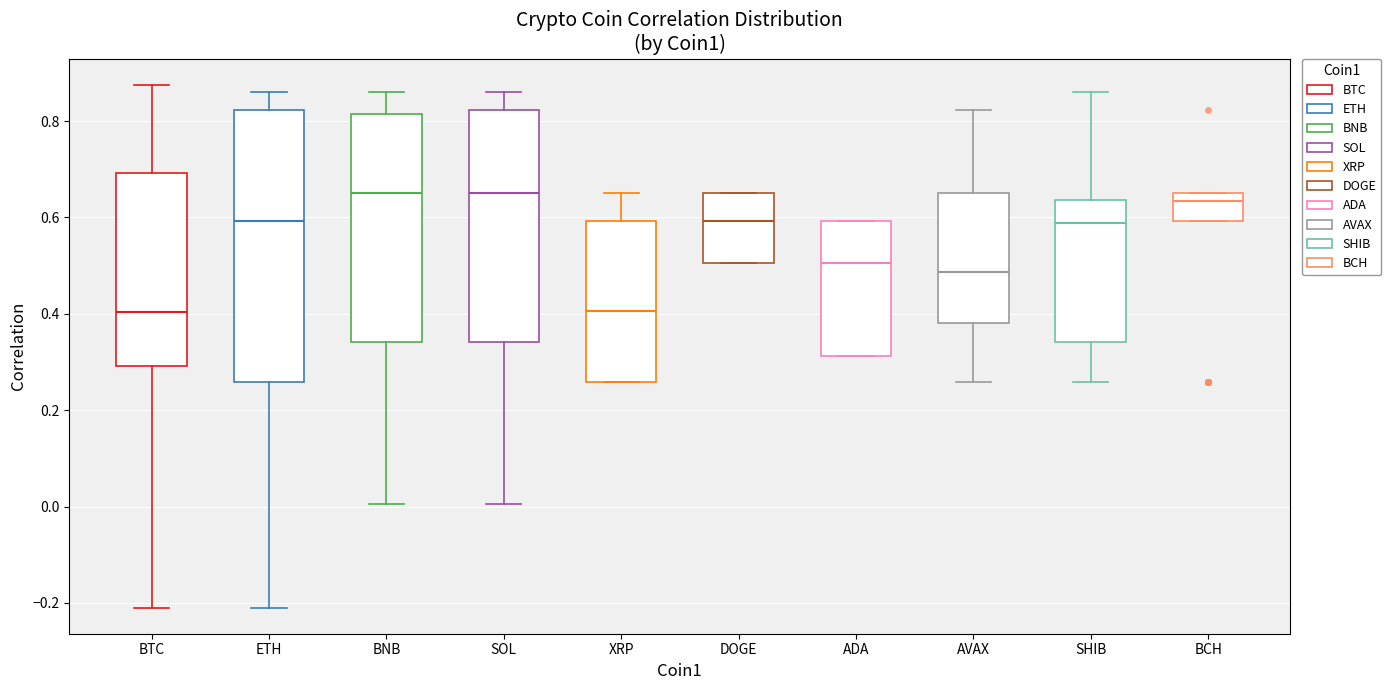

Reading left to right, transcribe this box plot: for each box, give where its median line is, the range the box spans, and where its two whiskers end, as read against the y-axis. The values are not printed on the chart, so give them approximately, as read against the axis.

BTC: median 0.40, box 0.30 to 0.70, whiskers -0.20 to 0.88
ETH: median 0.60, box 0.26 to 0.82, whiskers -0.20 to 0.86
BNB: median 0.66, box 0.34 to 0.82, whiskers 0.00 to 0.86
SOL: median 0.66, box 0.34 to 0.82, whiskers 0.00 to 0.86
XRP: median 0.40, box 0.26 to 0.60, whiskers 0.26 to 0.66
DOGE: median 0.60, box 0.50 to 0.66, whiskers 0.50 to 0.66
ADA: median 0.50, box 0.32 to 0.60, whiskers 0.32 to 0.60
AVAX: median 0.48, box 0.38 to 0.66, whiskers 0.26 to 0.82
SHIB: median 0.58, box 0.34 to 0.64, whiskers 0.26 to 0.86
BCH: median 0.64, box 0.60 to 0.66, whiskers 0.60 to 0.66